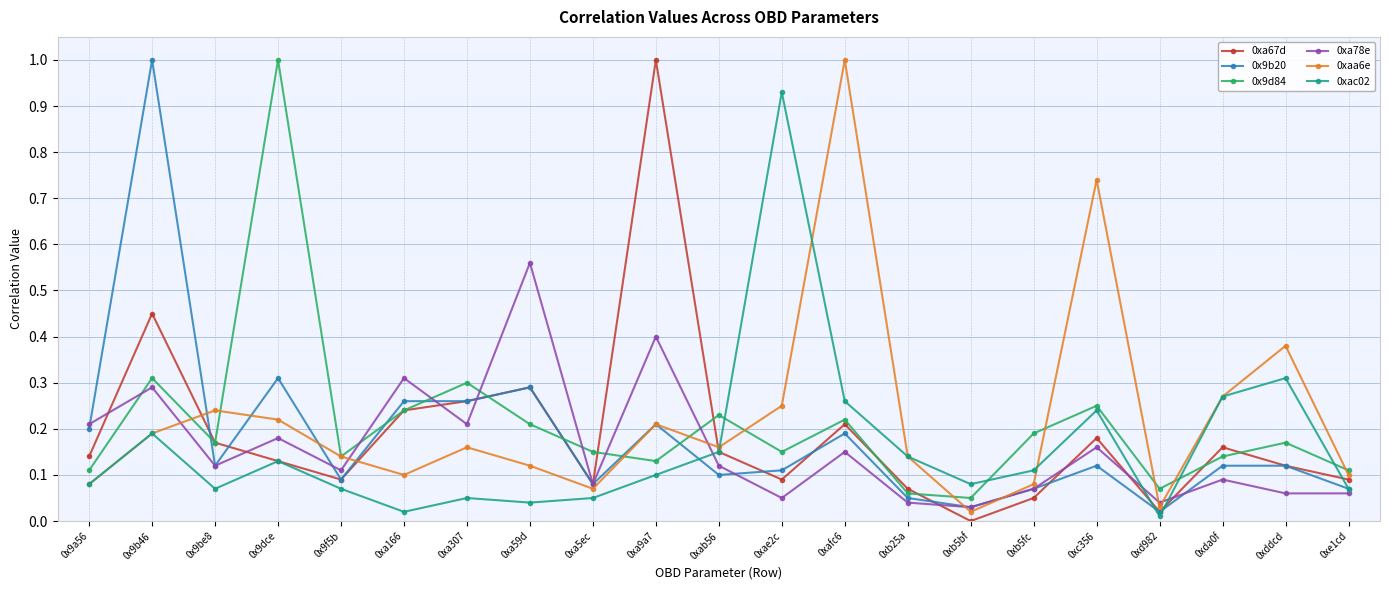

What is the maximum value shown in the chart?

1.0